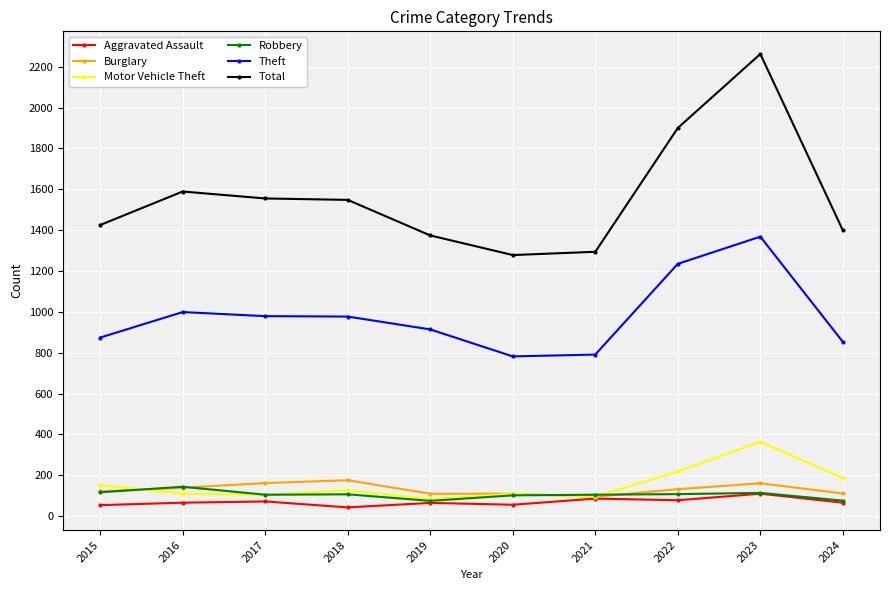

What are all the series names shown in the legend?

Aggravated Assault, Burglary, Motor Vehicle Theft, Robbery, Theft, Total